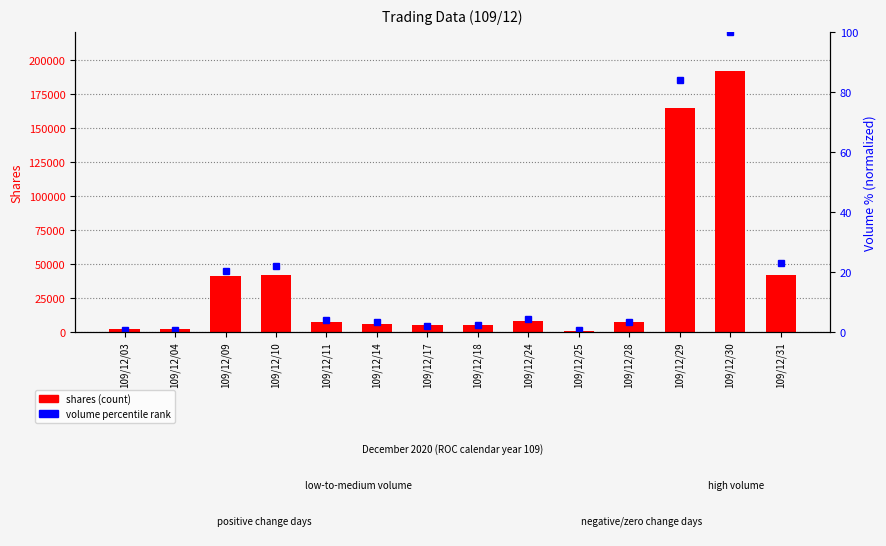

Where is volume percentile rank nearest to the value 50?

109/12/31